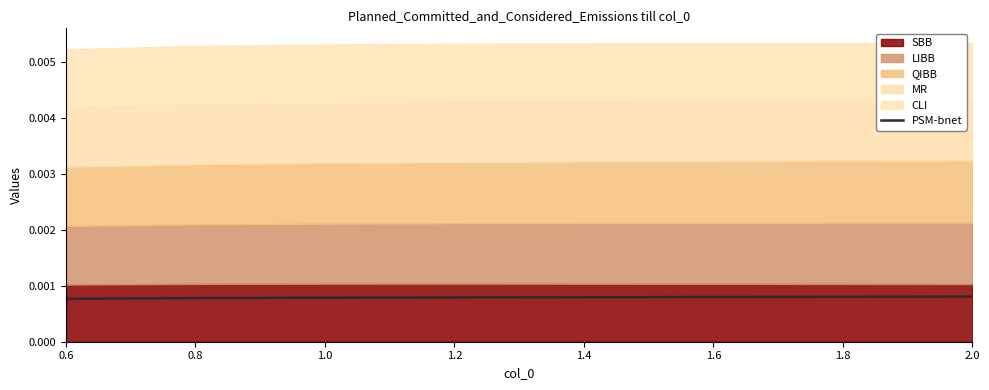

How many values are between 0 and 1?

8